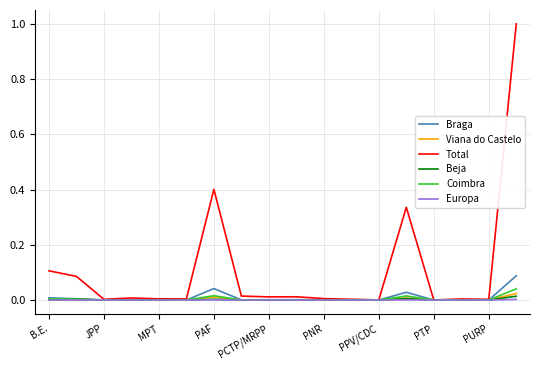

Count the number of categories in the chart.

18